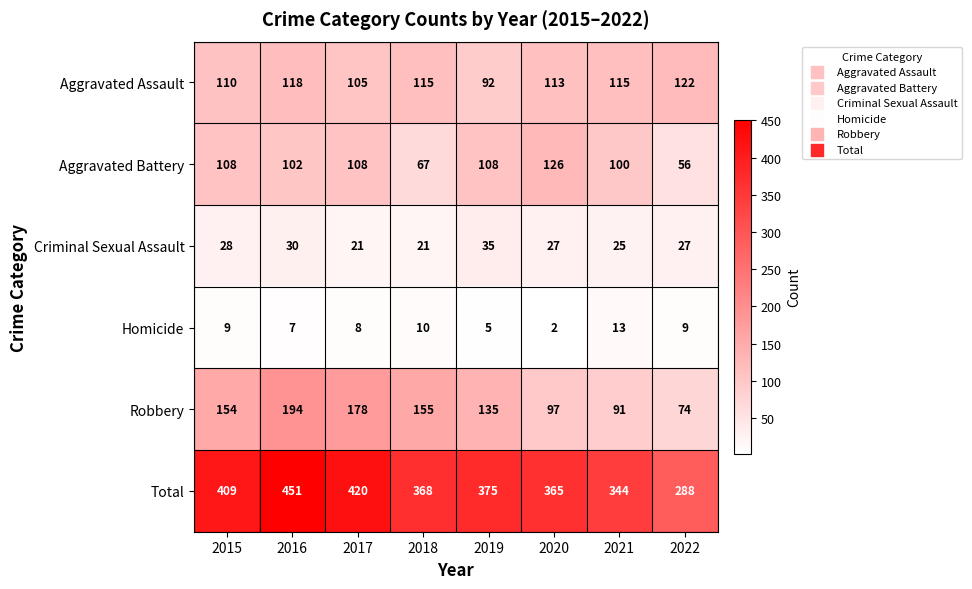

The value of Criminal Sexual Assault at 2022 is 17. True or false?

False